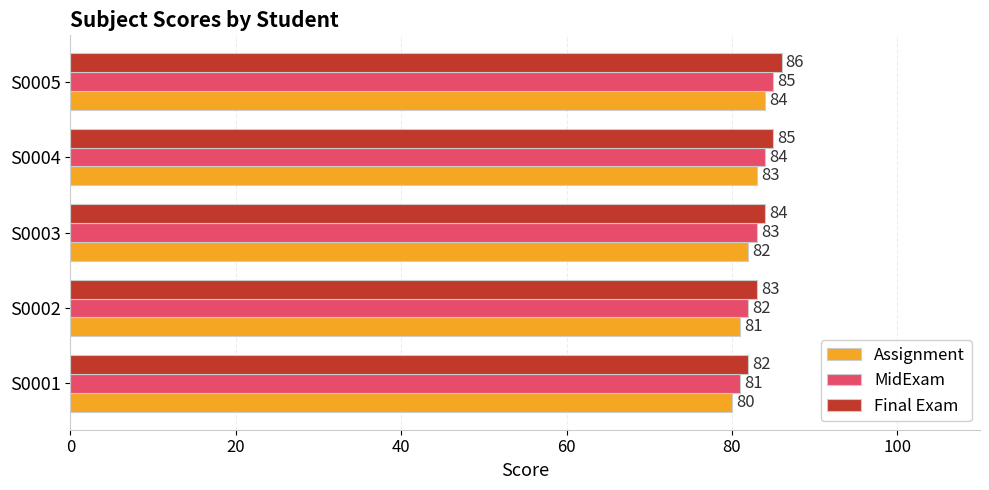

Is it true that Final Exam equals 85 at S0004?

True